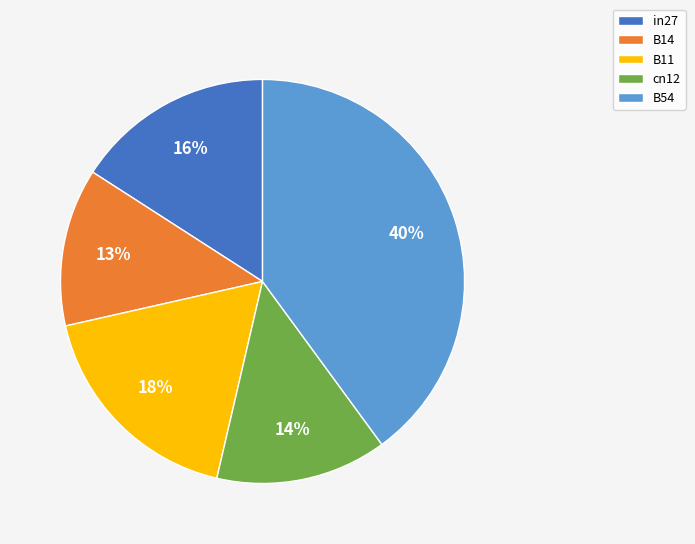

Which slice is the largest?

B54